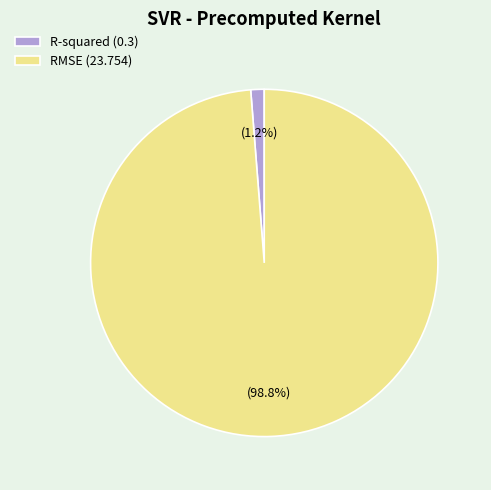

Between R-squared (0.3) and RMSE (23.754), which is larger?

RMSE (23.754)